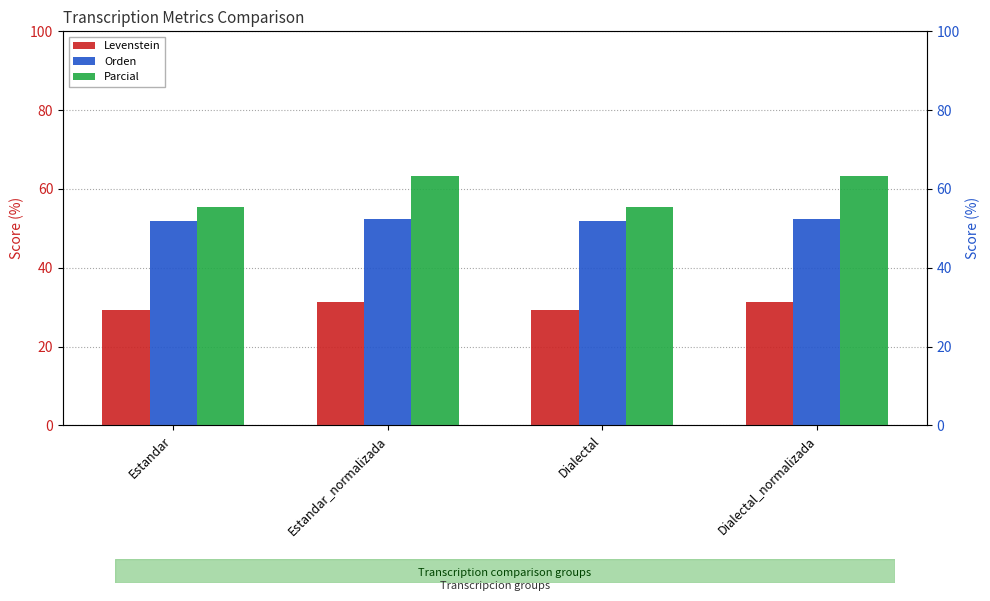

What is the label of the 4th bar from the right?

Estandar